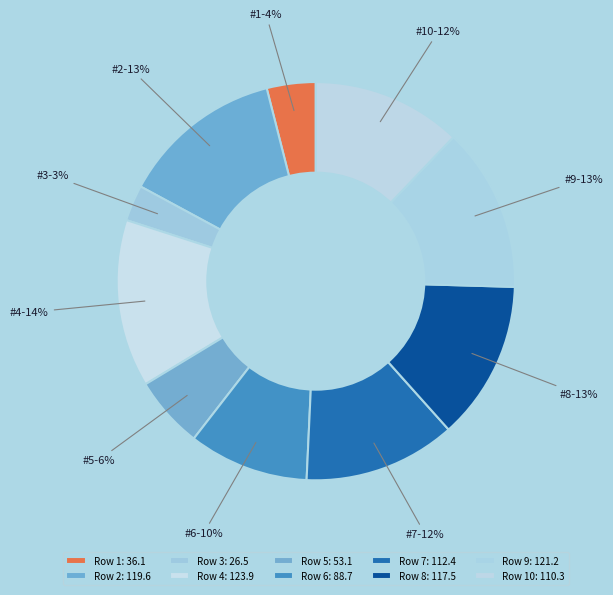

How many segments does this pie chart have?

10